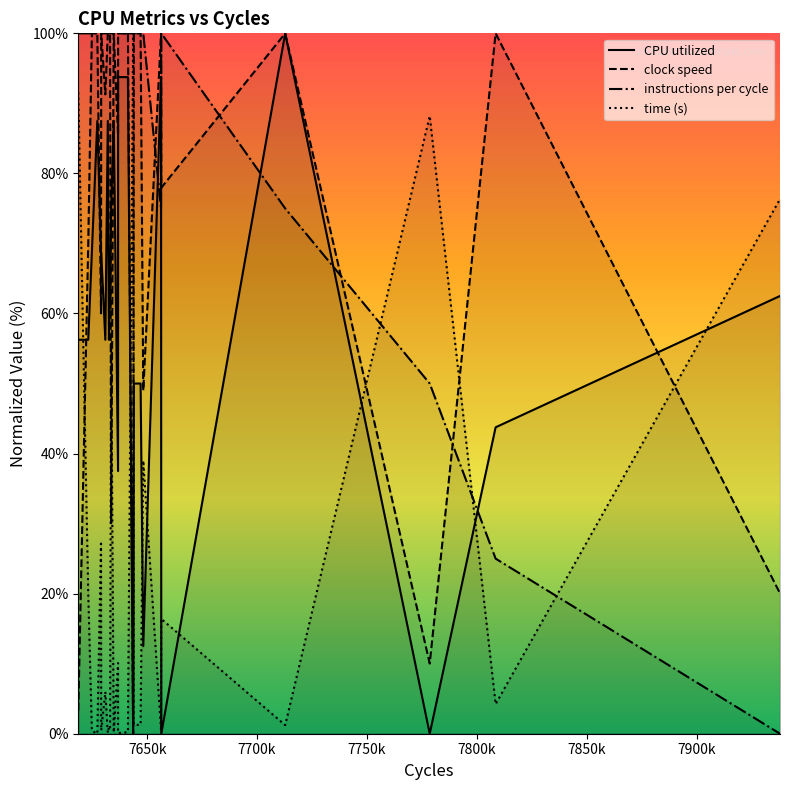

After their last crossing, which series has the higher values: clock speed or time (s)?

time (s)